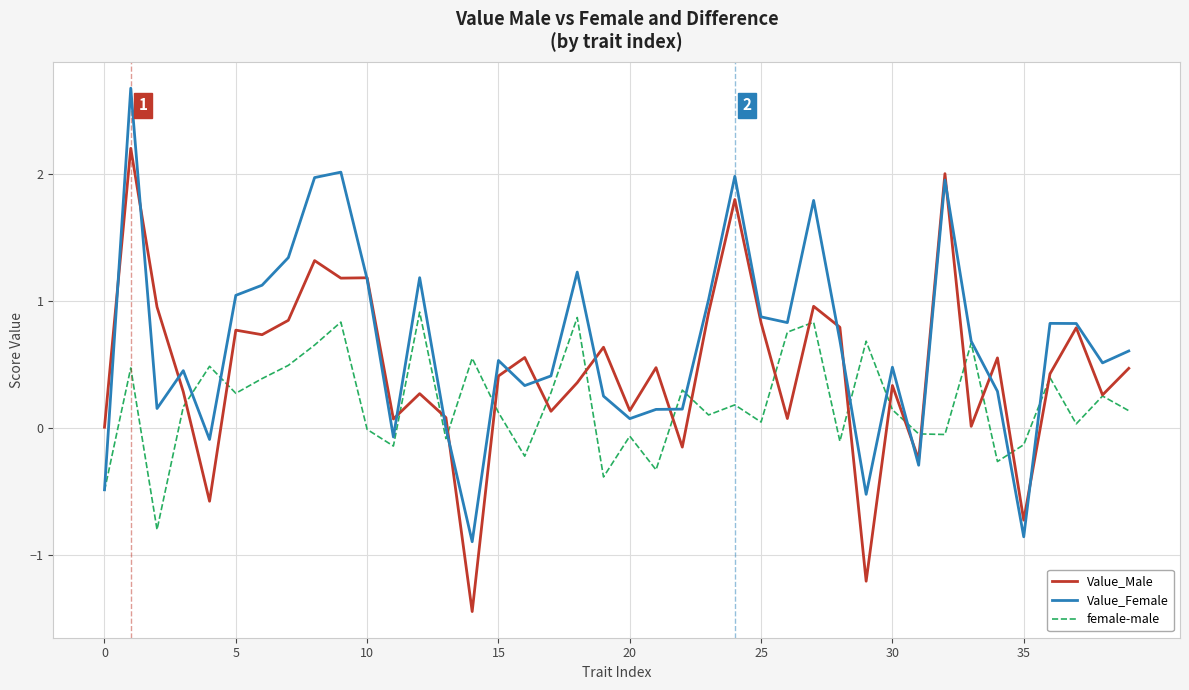

Which series has the largest total across all categories?

Value_Female